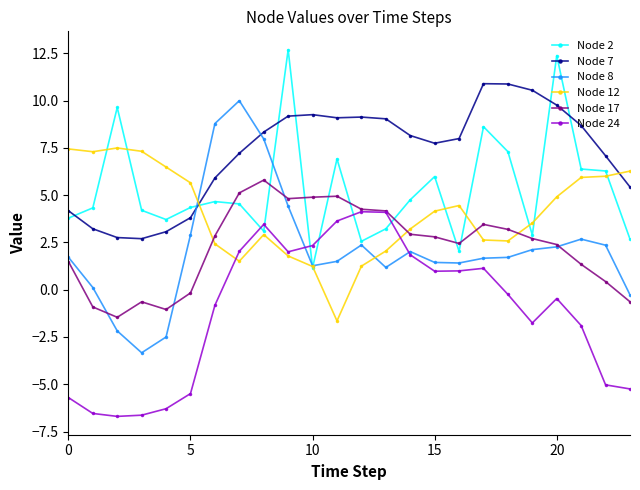

What is the minimum value shown in the chart?

-6.7